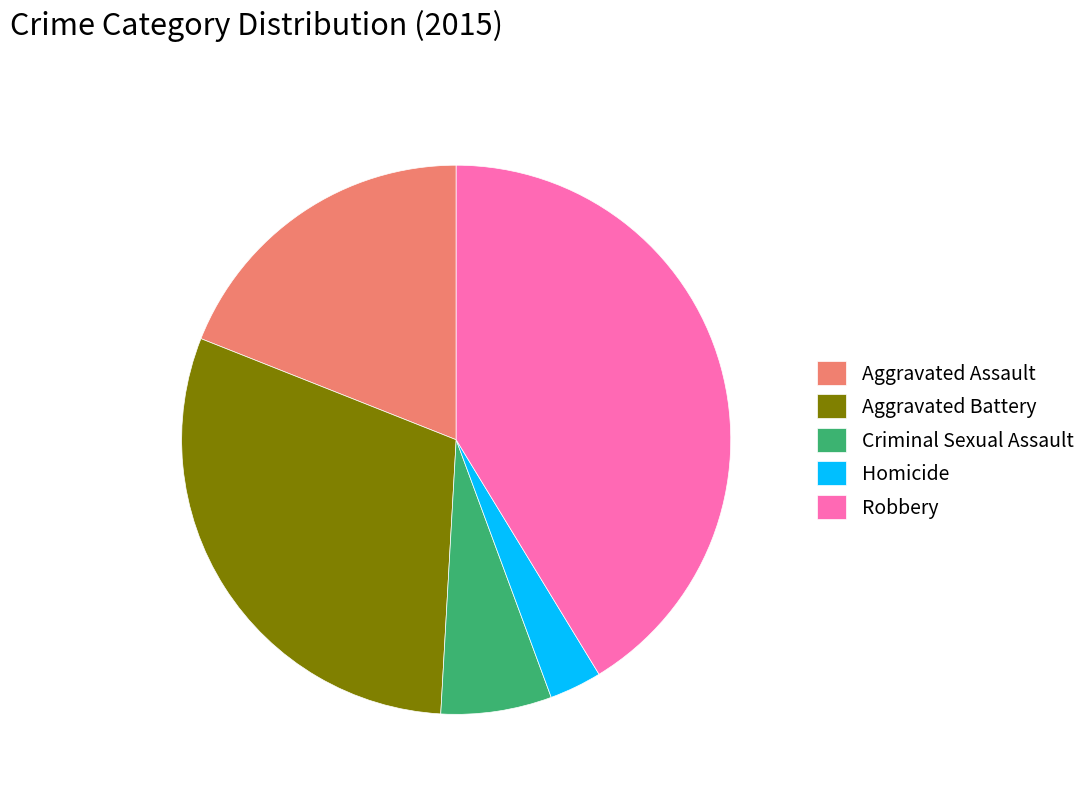

Which has a higher value, Criminal Sexual Assault or Homicide?

Criminal Sexual Assault